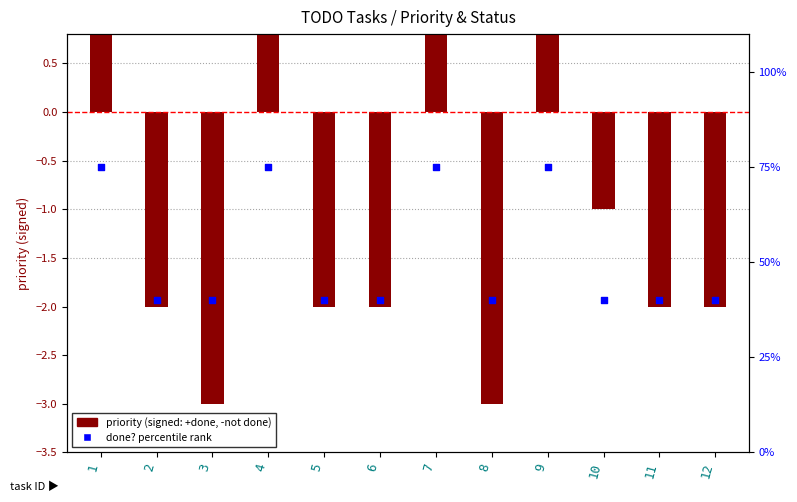

Which series contains the lowest Y value?

priority (signed)